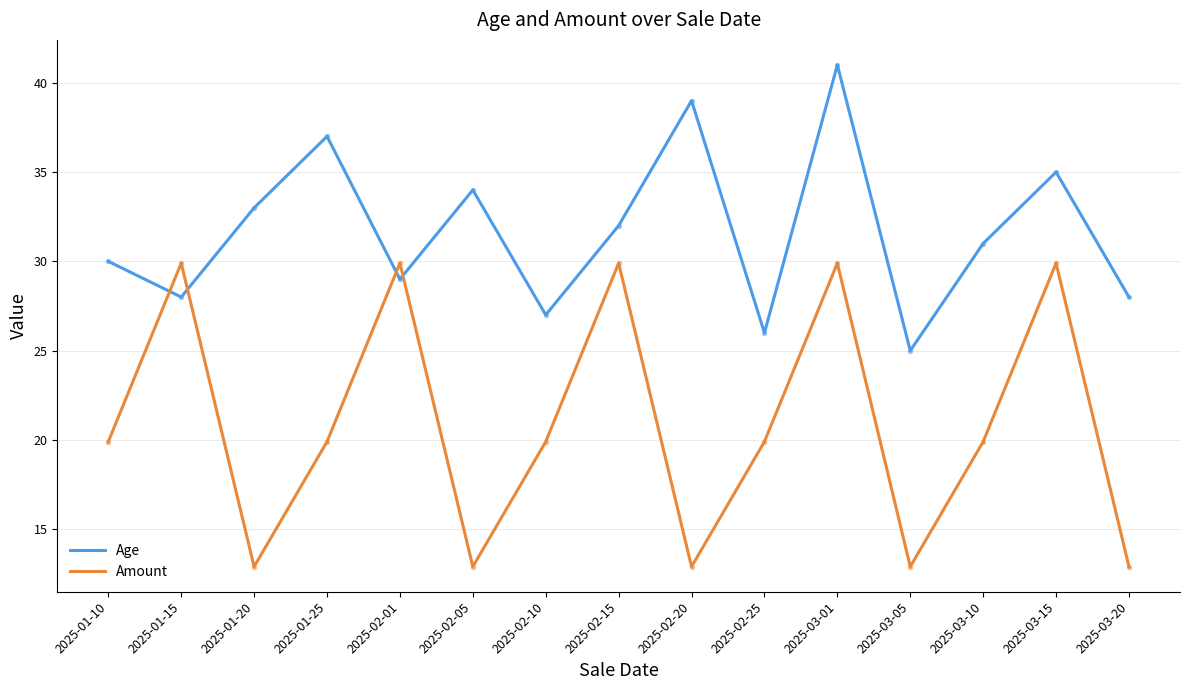

Is the value of Amount at 2025-03-20 greater than the value of Age at 2025-01-20?

No